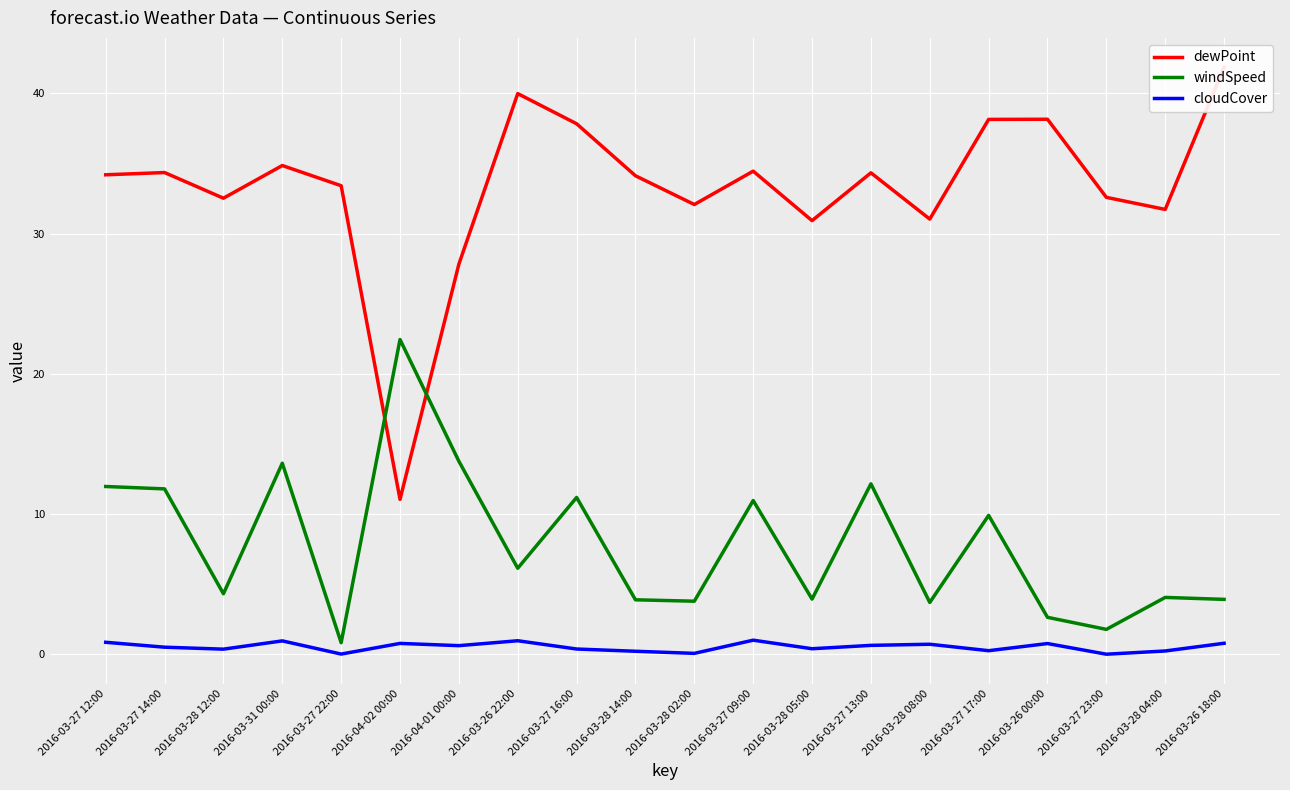

Between 2016-03-26 22:00 and 2016-03-26 18:00, which is larger?

2016-03-26 18:00